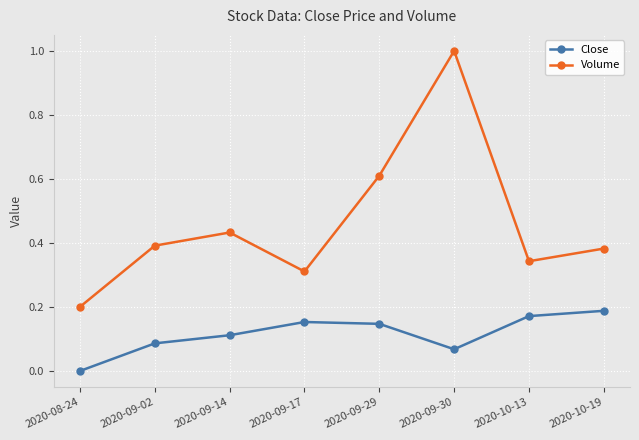

How many lines are shown in the chart?

2